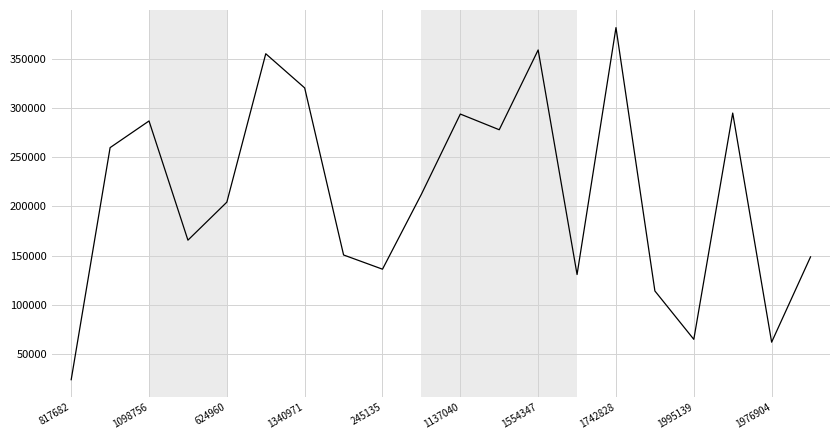

What is the difference between the maximum and minimum values?

357922